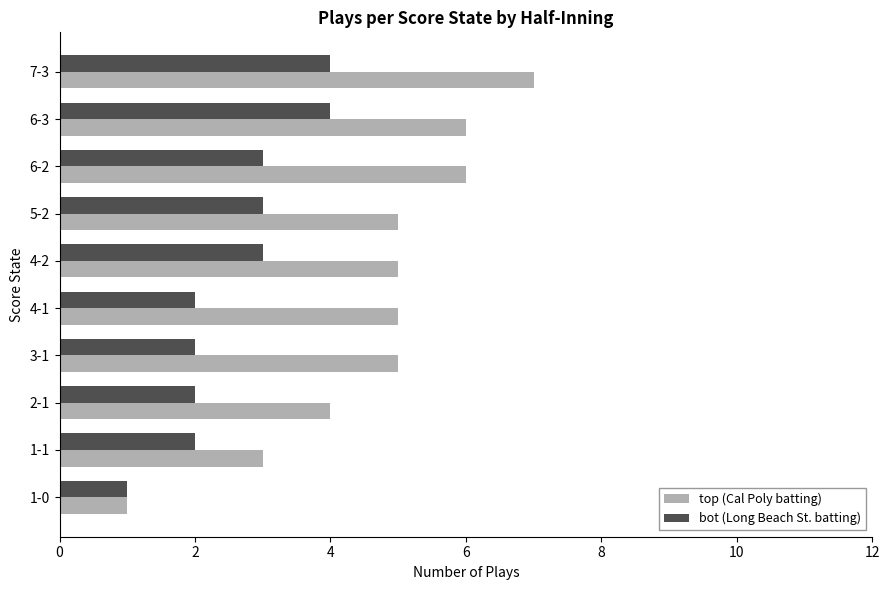

What is the difference between the second highest and second lowest values in the bot (Long Beach St. batting) series?

2